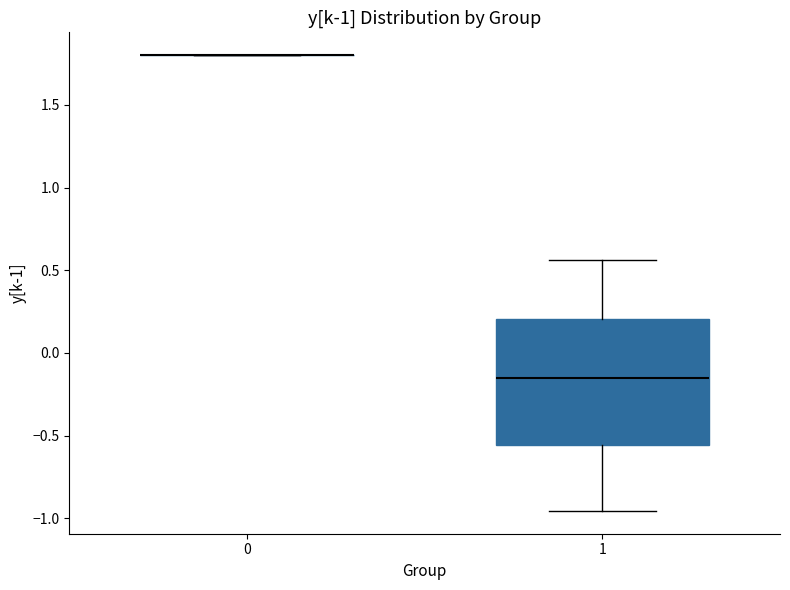

Where does the lower whisker of the box at x = 1 end on the y-axis? The values are not printed on the chart, so give them approximately, as read against the axis.

-0.95